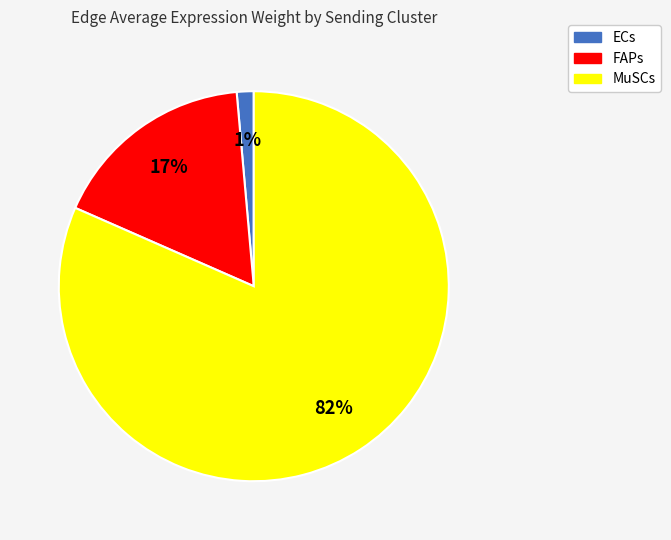

Is it true that FAPs is 17% of the pie?

True